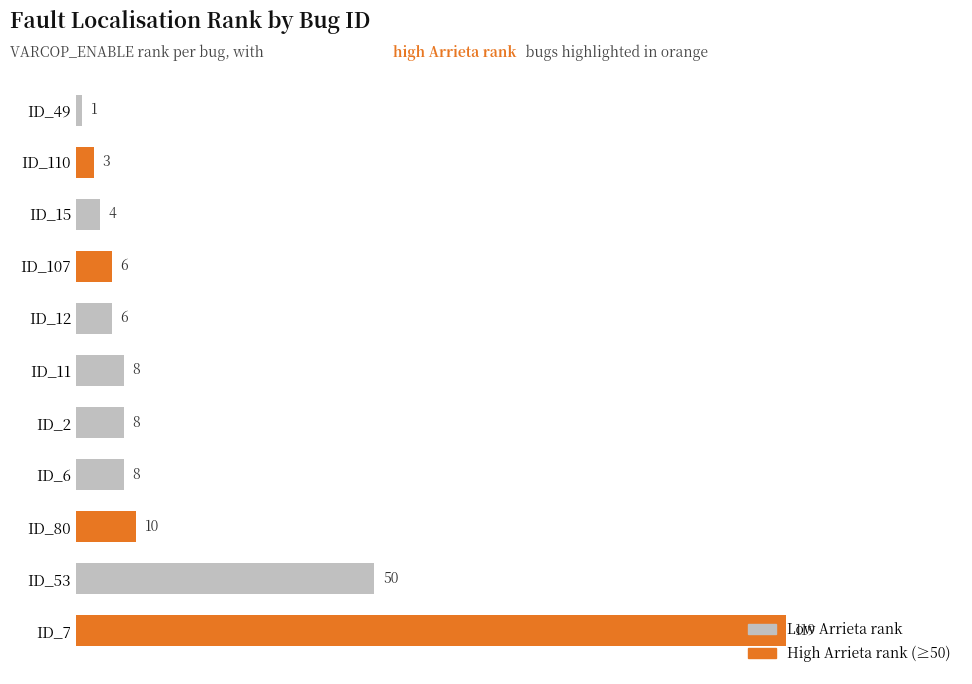

Between ID_12 and ID_80, which is larger?

ID_80